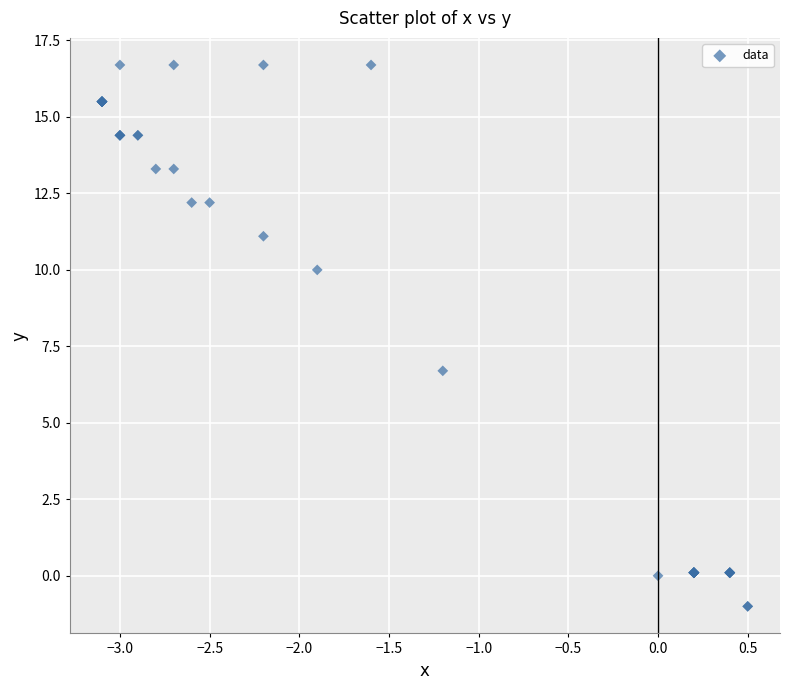

What Y value in the scatter plot is closest to 7?

6.7